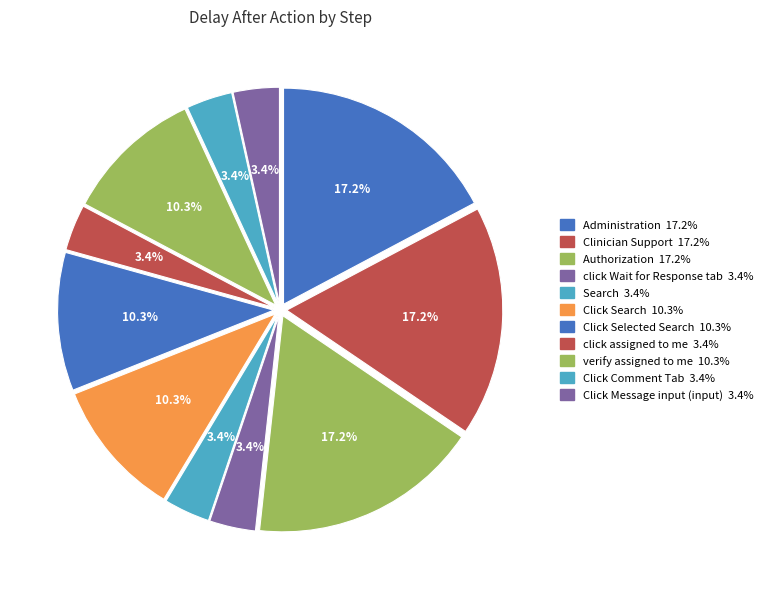

Count the number of slices in the pie.

11